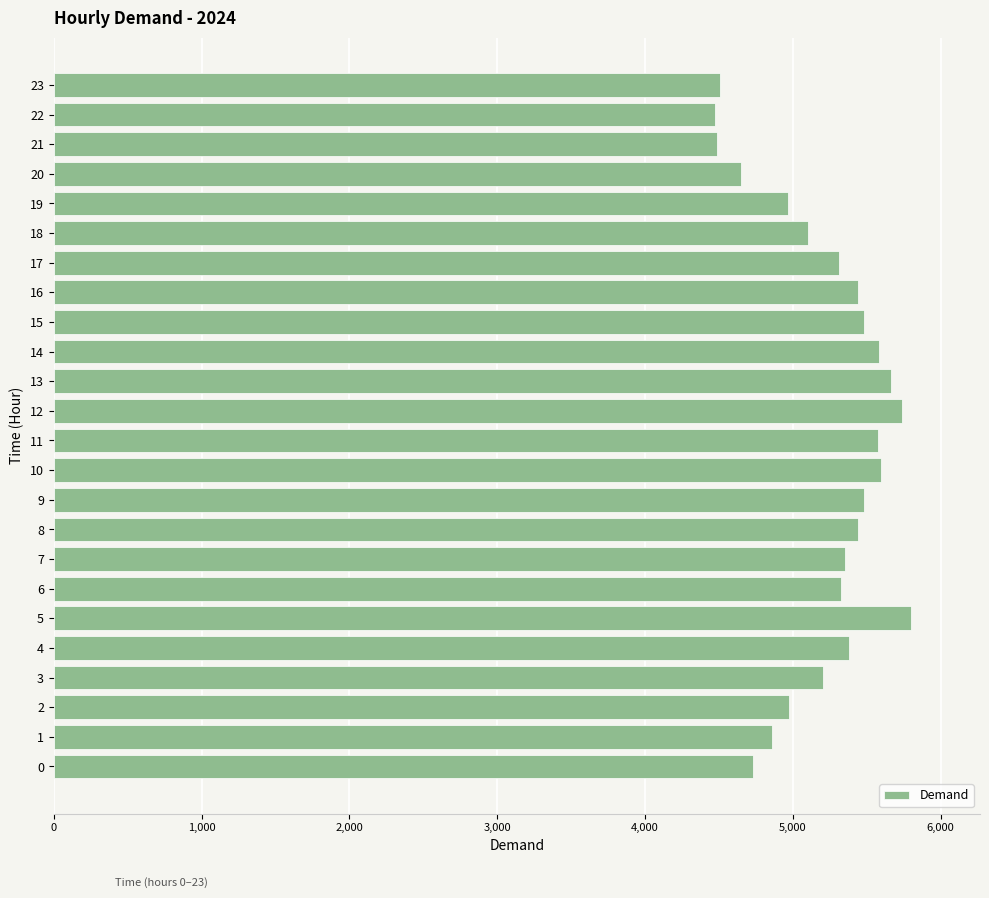

True or false: the data shows 4968 at 19.

True